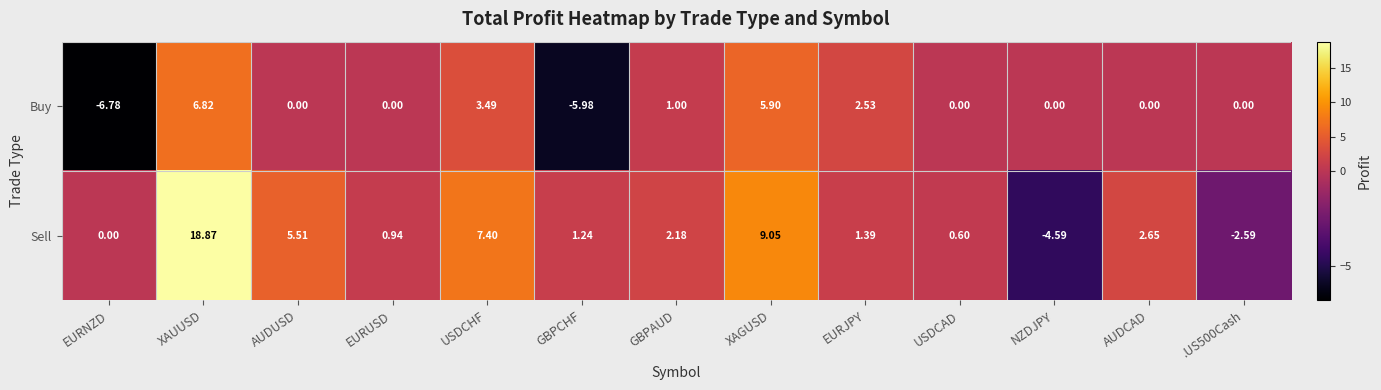

How many negative values does the Buy series have?

2